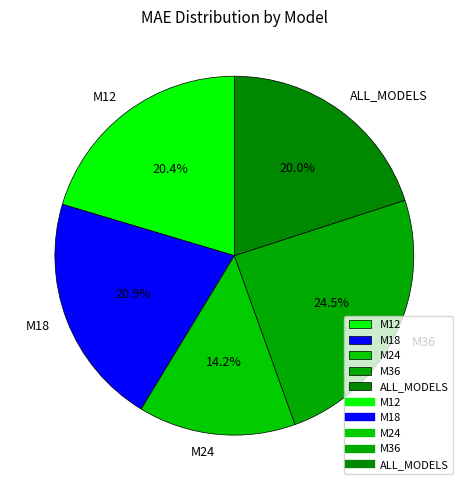

Count the number of slices in the pie.

5